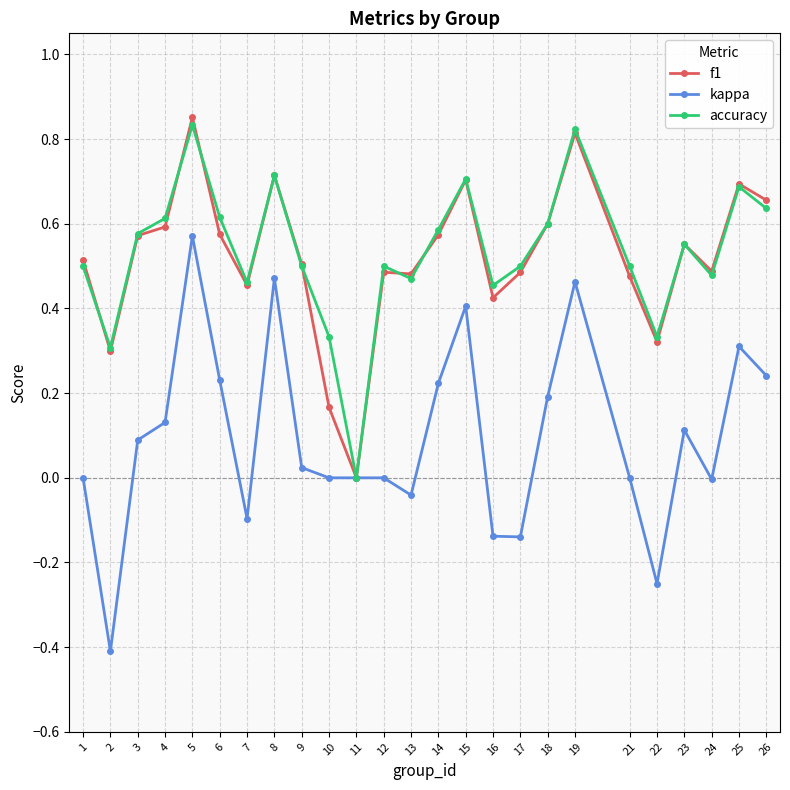

The f1 series shows 0.7 at 25. True or false?

True